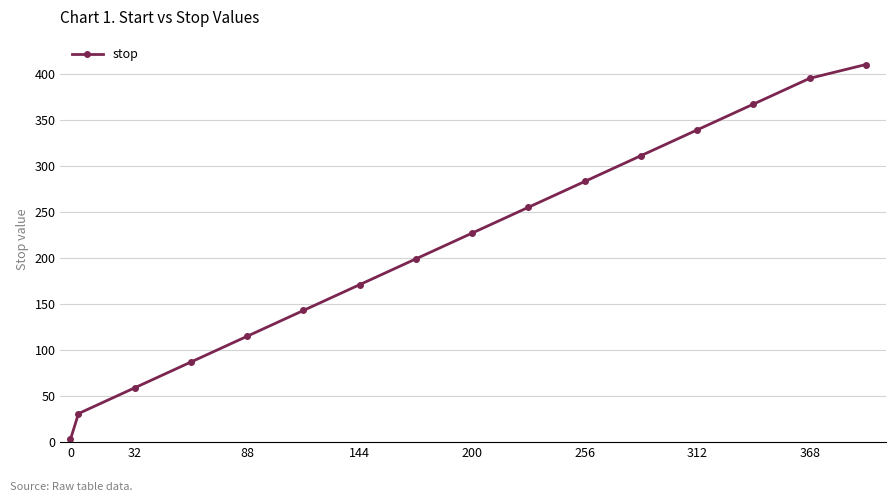

Reading left to right, what are all the values shown in this chart?

3	31	59	87	115	143	171	199	227	255	283	311	339	367	395	410